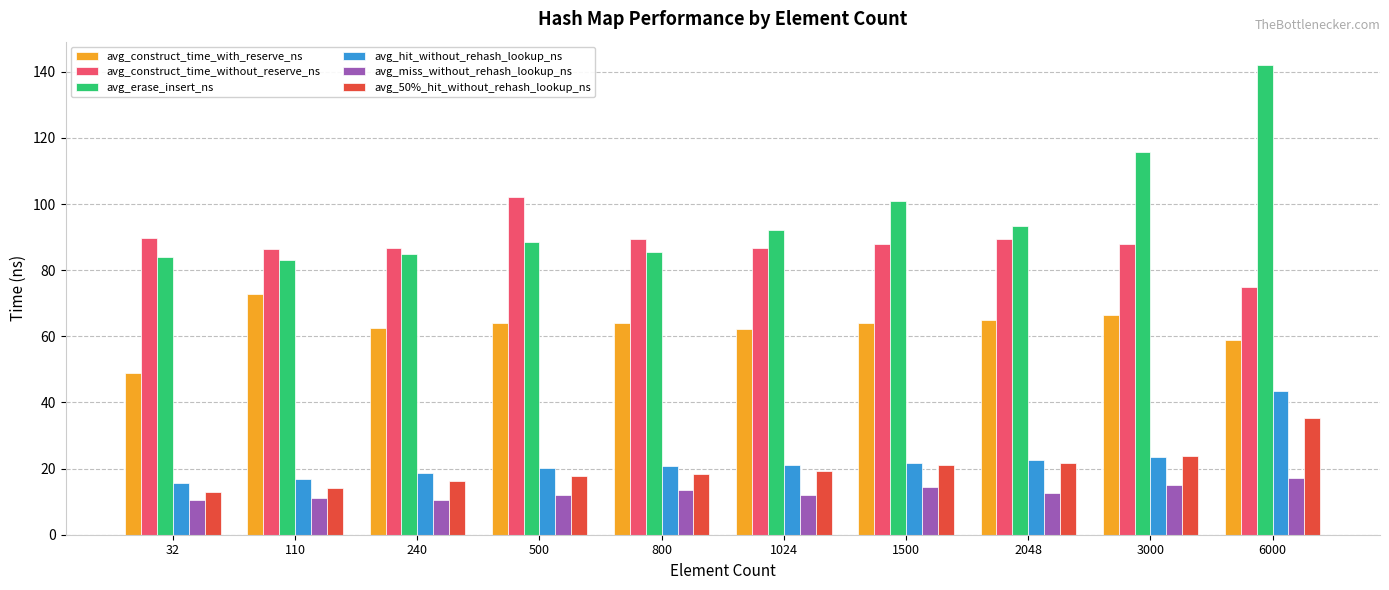

What is the sum of all avg_erase_insert_ns values?

970.4